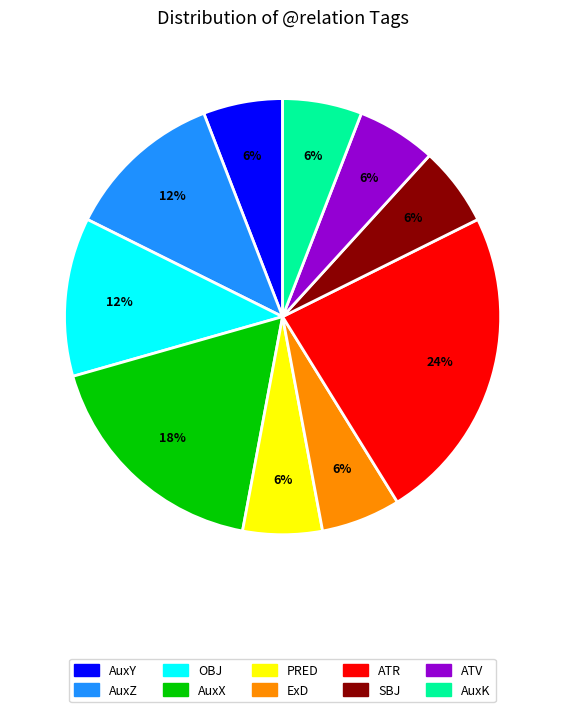

To the nearest percent, what is the difference between the largest and smallest slice percentages?

18%